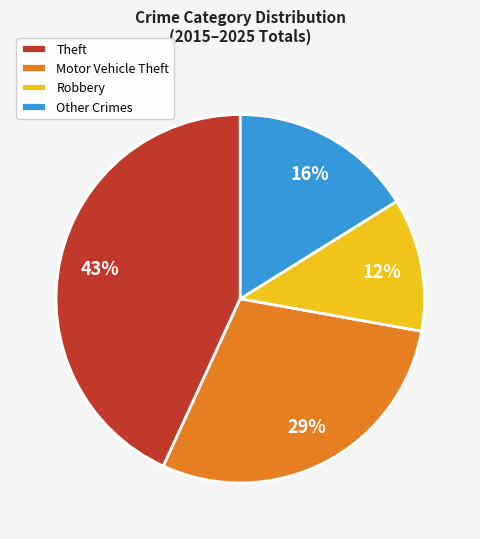

To the nearest percent, what is the combined percentage of Robbery and Motor Vehicle Theft?

41%